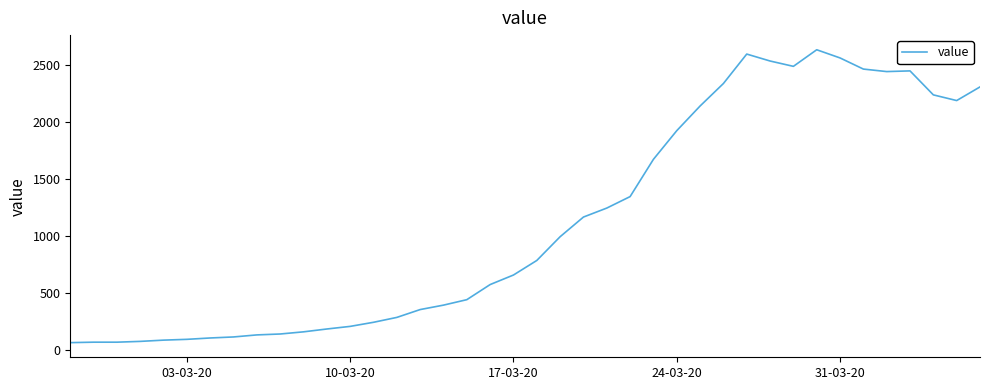

What is the smallest value displayed?

61